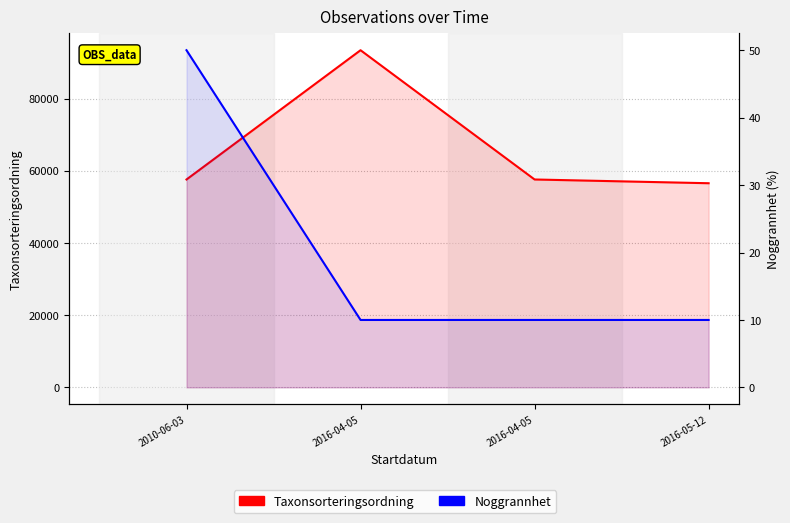

What is the value of the Taxonsorteringsordning point at the 1st from the left?

57575